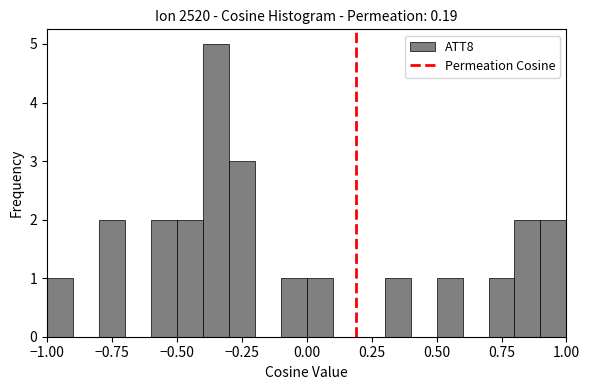

Read against the x-axis, roughly where is the centre of the tallest bar?

-0.35